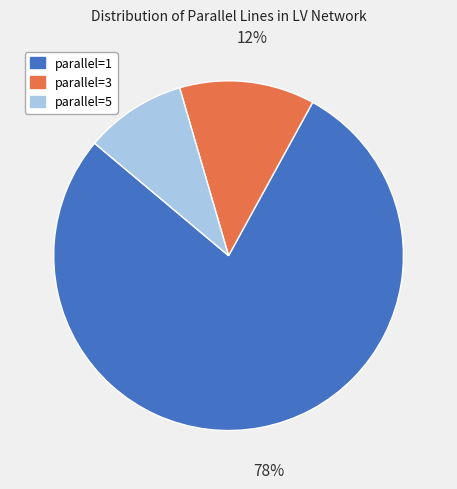

Does any single category account for the majority?

Yes